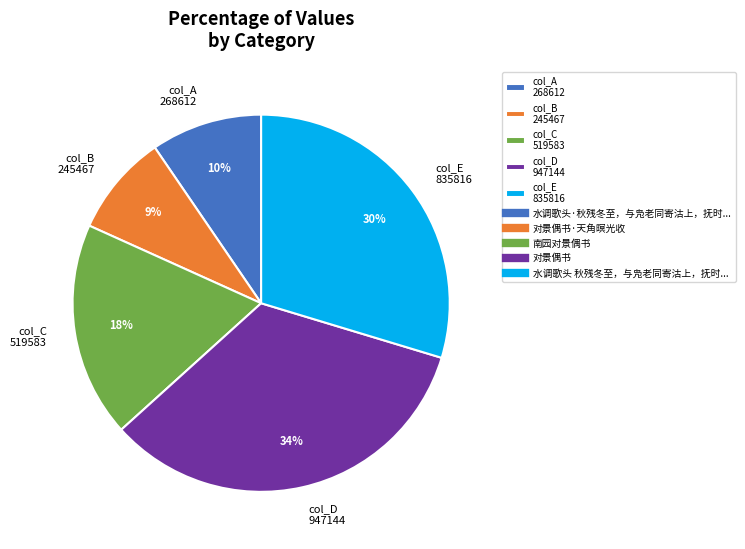

How many segments does this pie chart have?

5